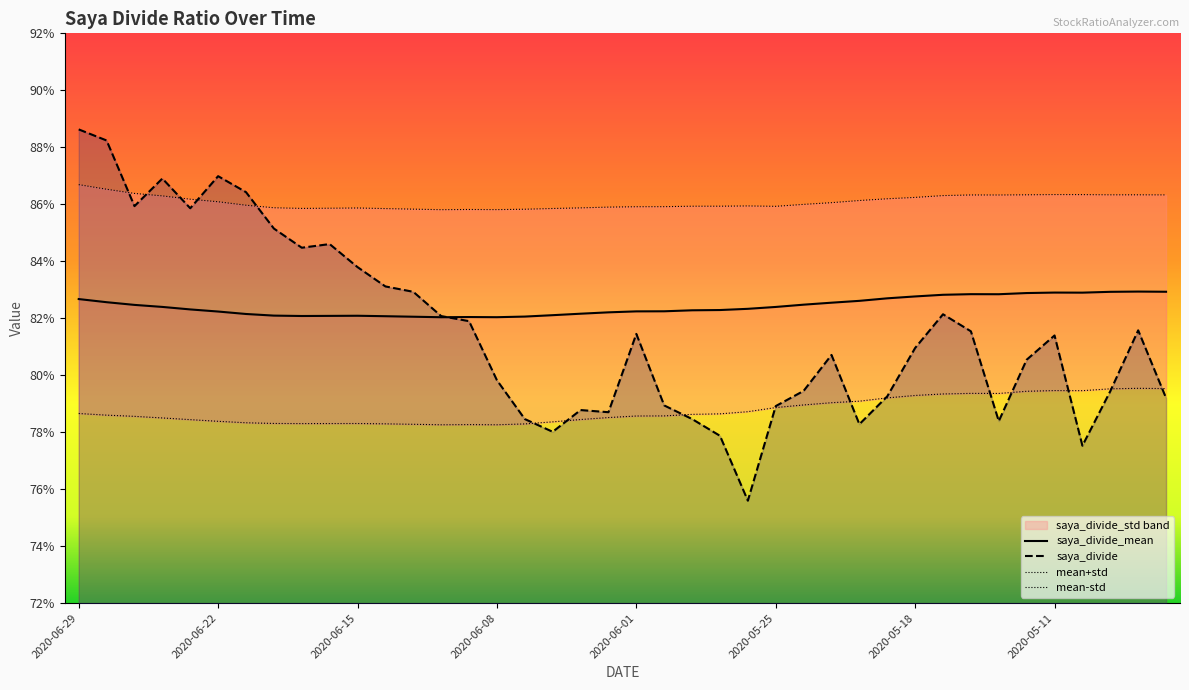

What is the difference between the highest and lowest values at 2020-06-08?

0.1